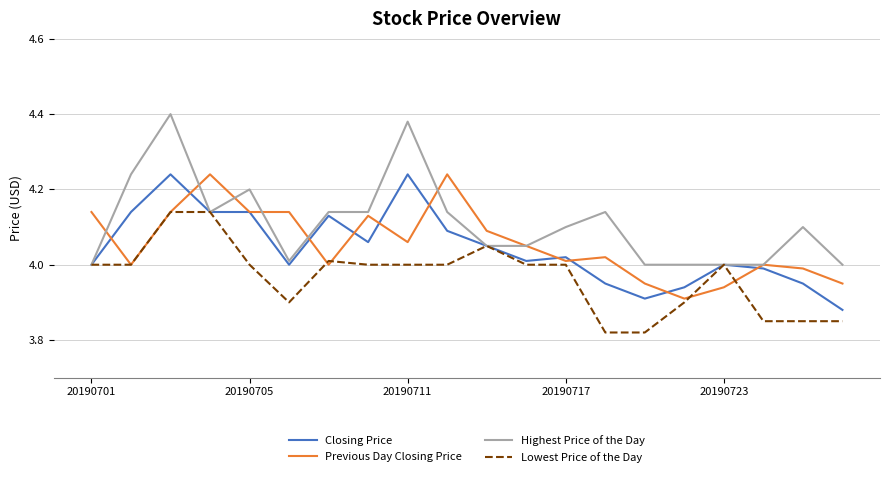

Which series has the largest range (max minus min)?

Highest Price of the Day